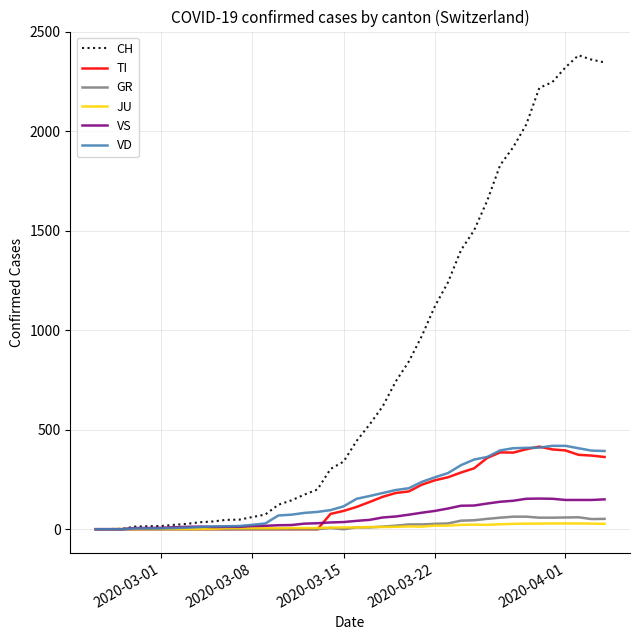

Which series has the widest spread of values?

CH